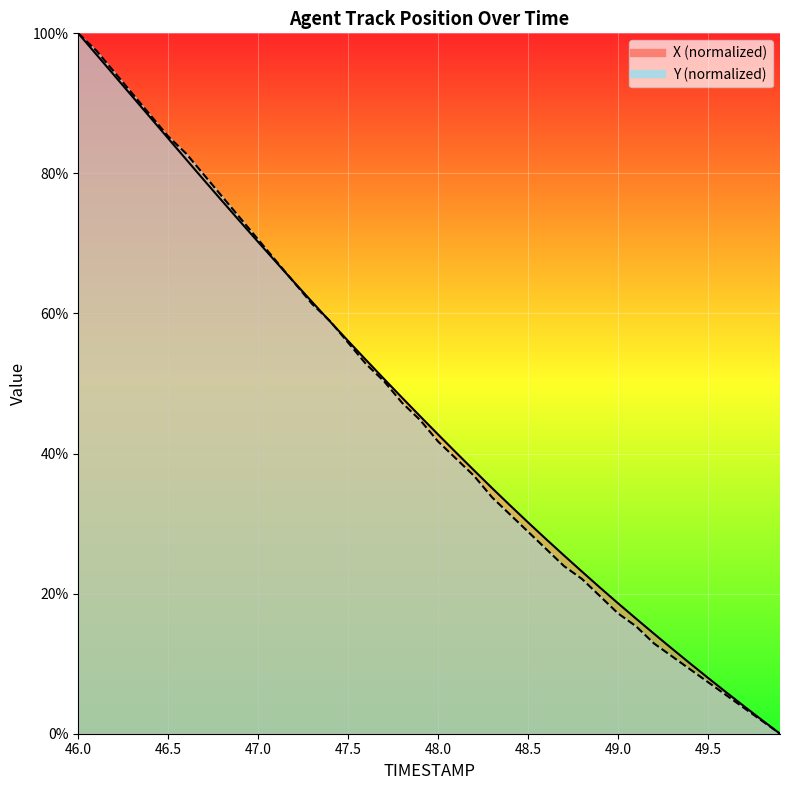

Where do Y and X first cross each other?

47.1 and 47.2